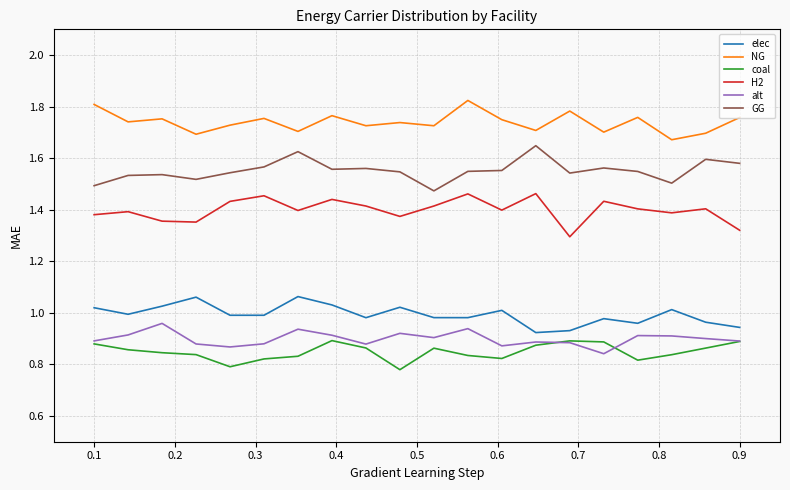

Which series has the largest total across all categories?

NG